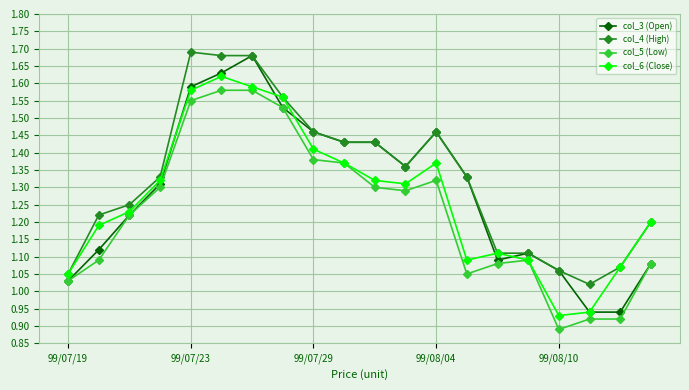

At how many categories does at least one series exceed 1?

20